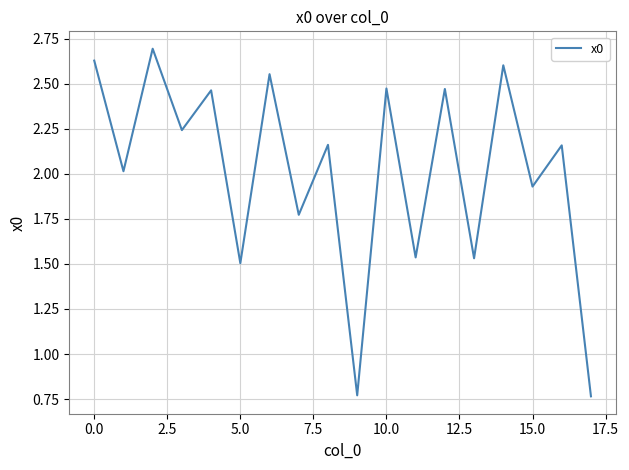

What is the greatest value displayed?

2.7